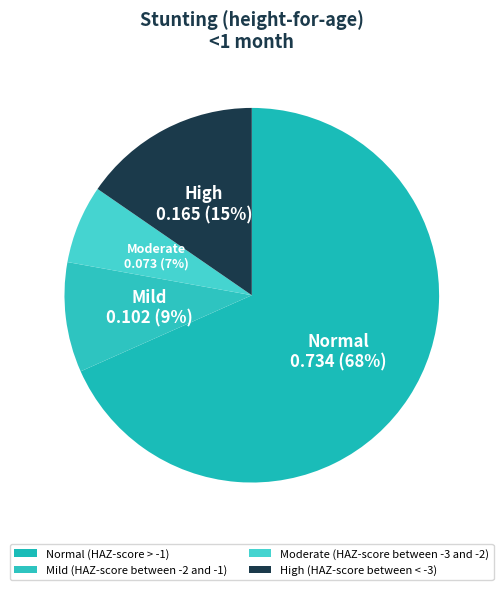

How many slices are in this pie chart?

4